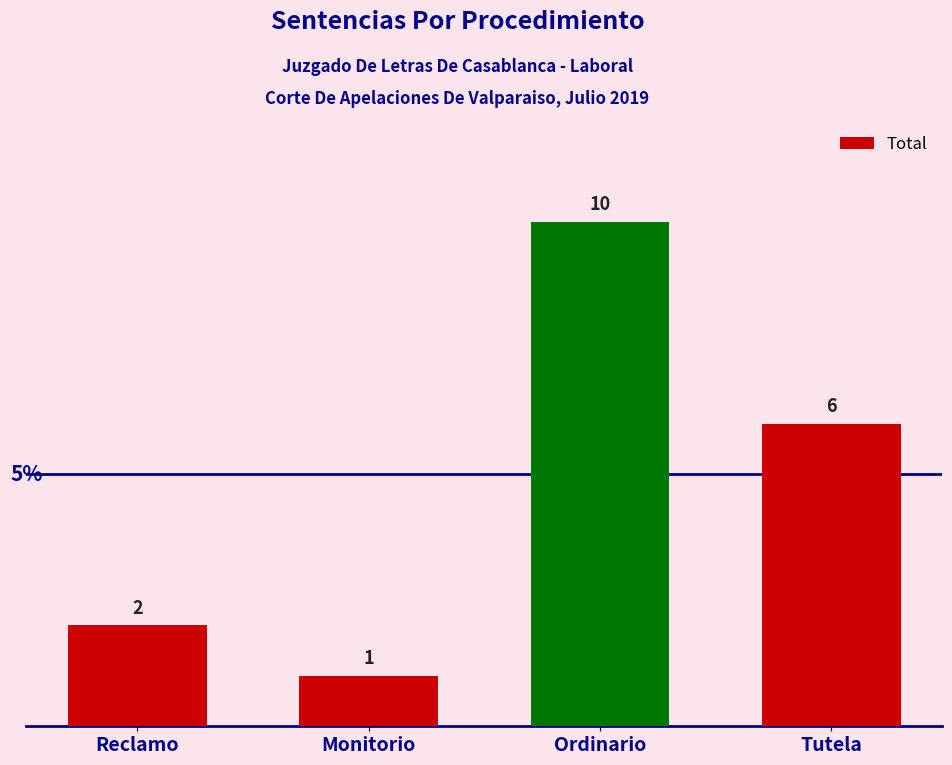

The value at Reclamo is 1. True or false?

False